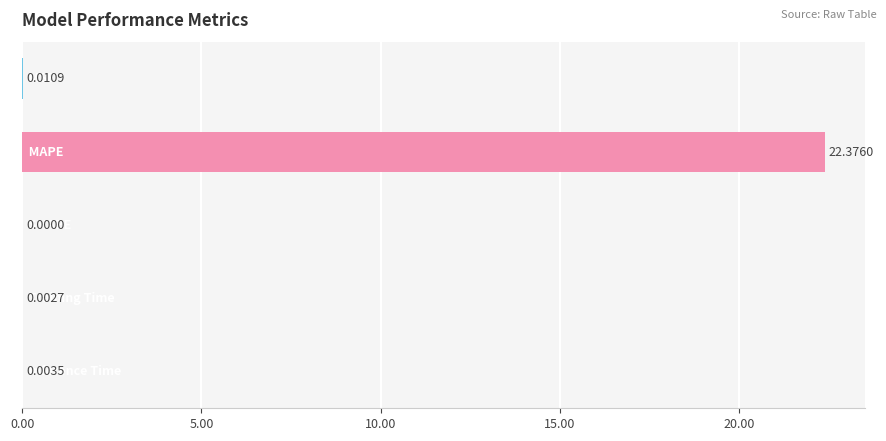

What is the greatest value displayed?

22.4